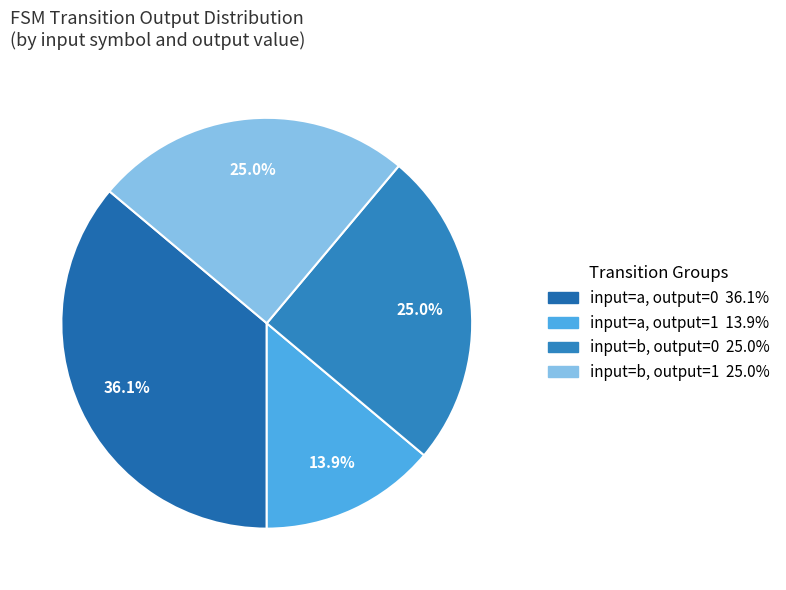

How many slices are in this pie chart?

4